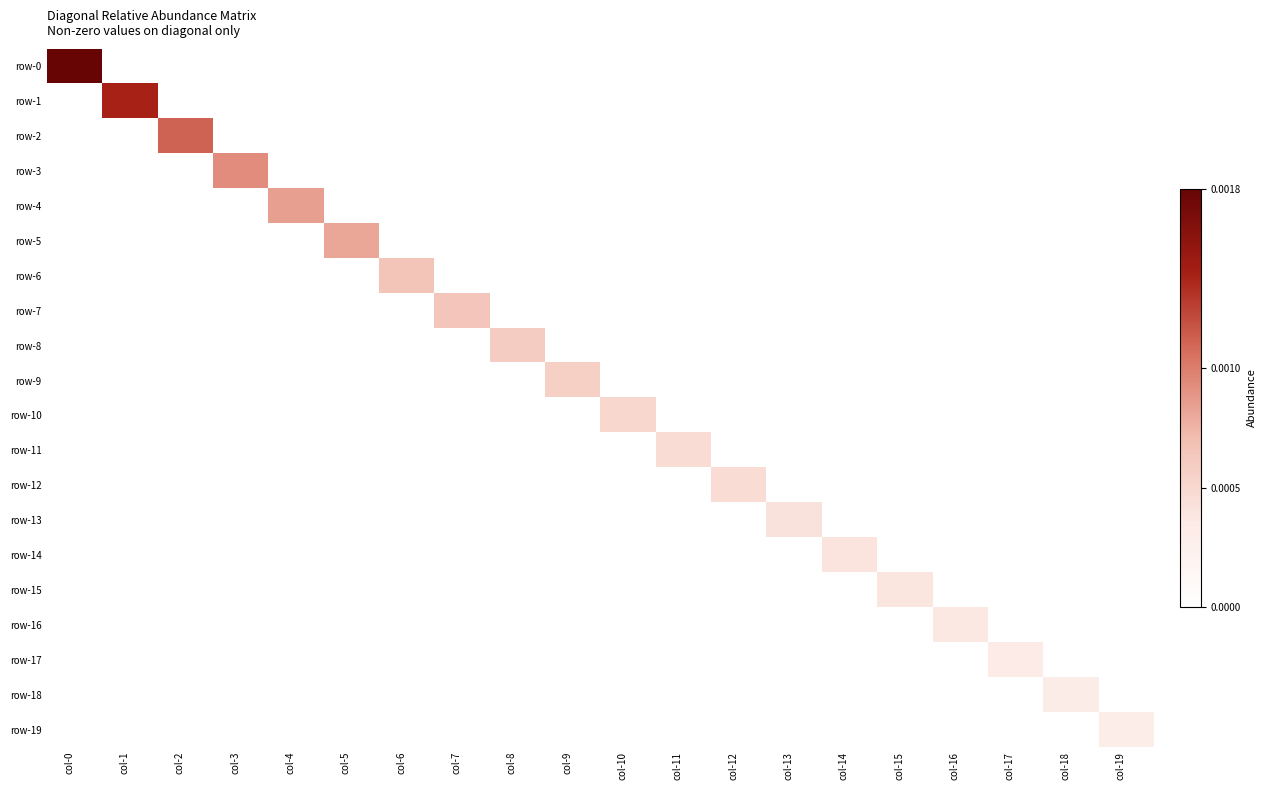

Between col-2 and col-0, which is larger?

col-0